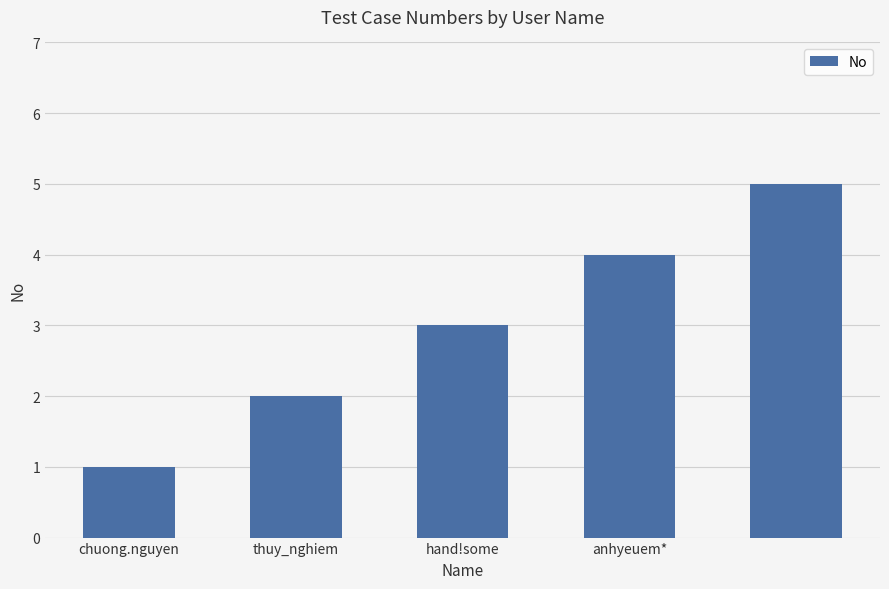

What is the smallest value displayed?

1